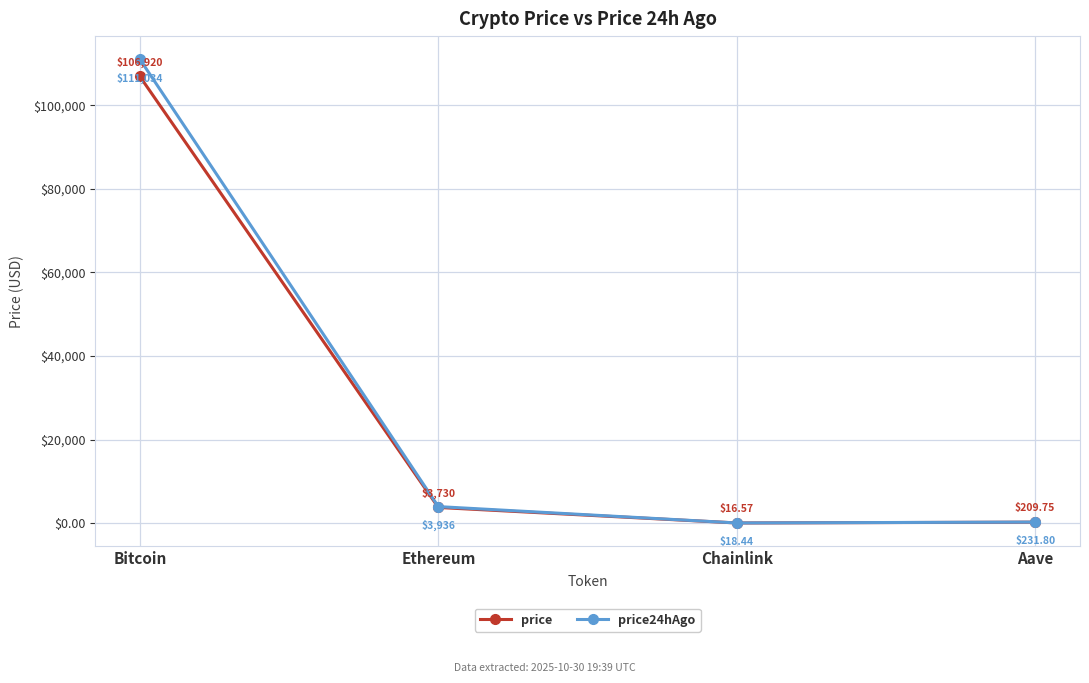

At which label does price24hAgo first exceed 3936?

Bitcoin